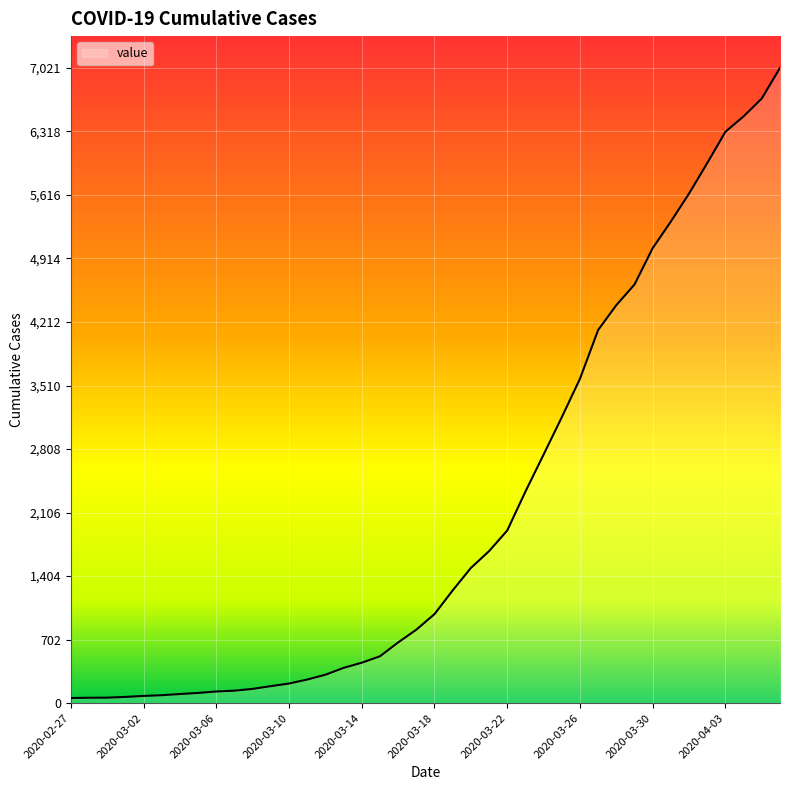

What is the maximum value shown in the chart?

7021